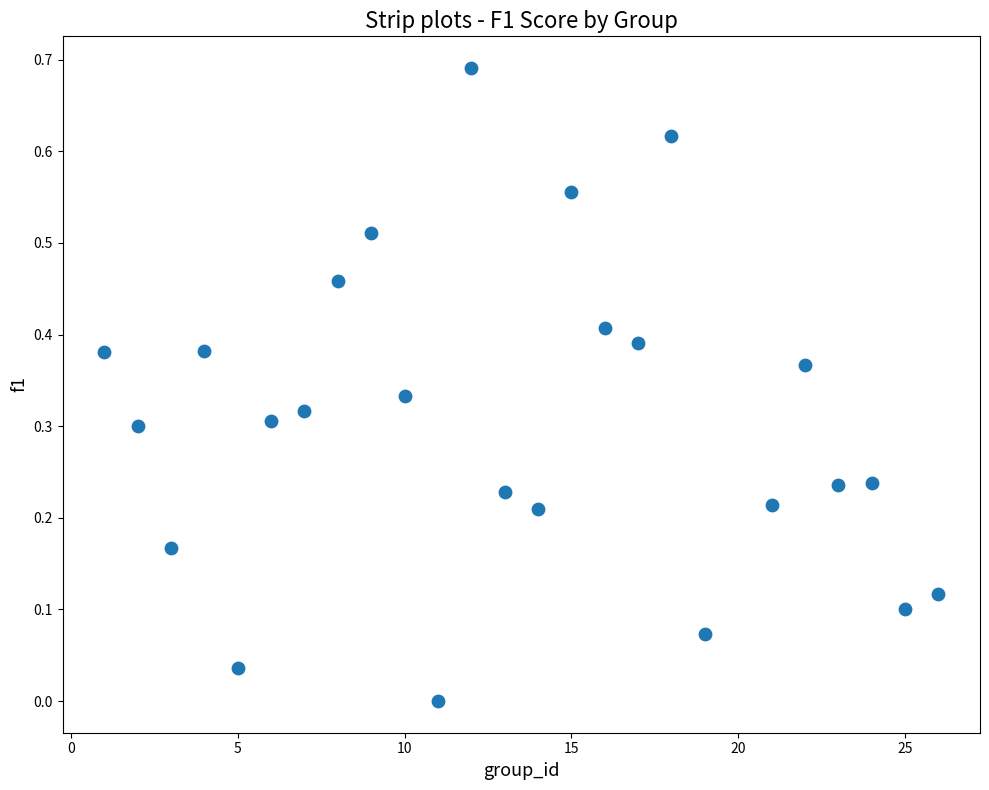

What is the range of X values (max minus min)?

25.0